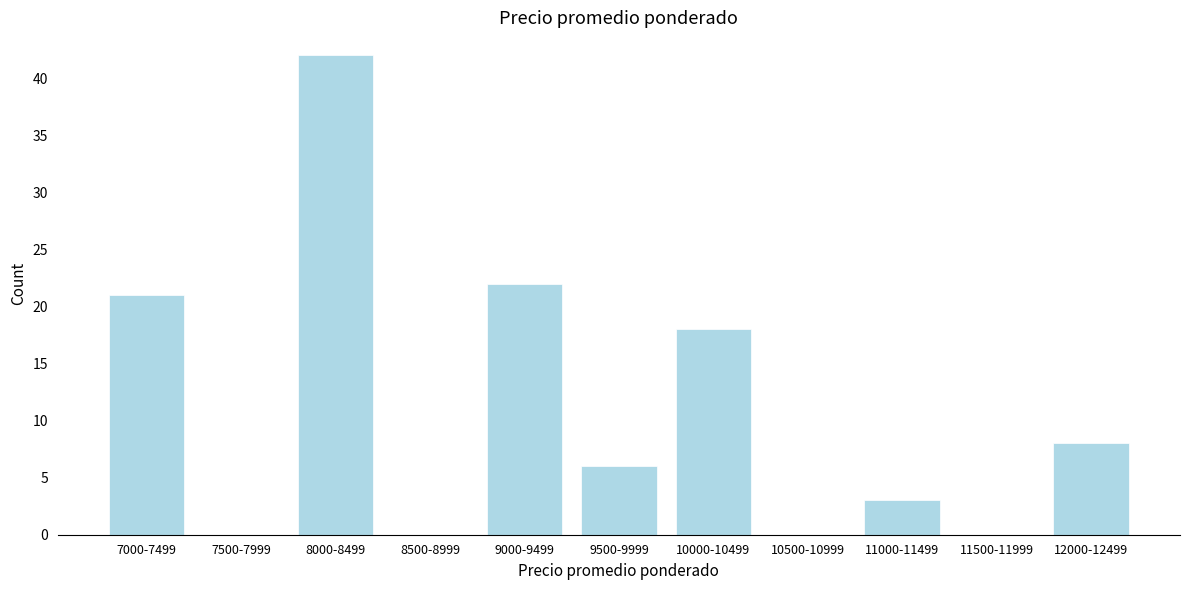

Reading right to left, transcribe all the data shown in this chart.

12000-12499=8	11500-11999=0	11000-11499=3	10500-10999=0	10000-10499=18	9500-9999=6	9000-9499=22	8500-8999=0	8000-8499=42	7500-7999=0	7000-7499=21